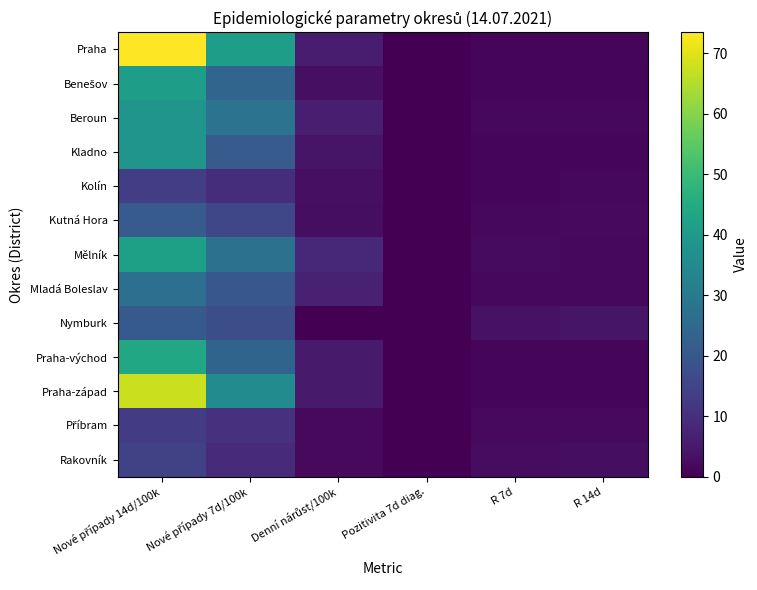

Which series has the widest spread of values?

Praha